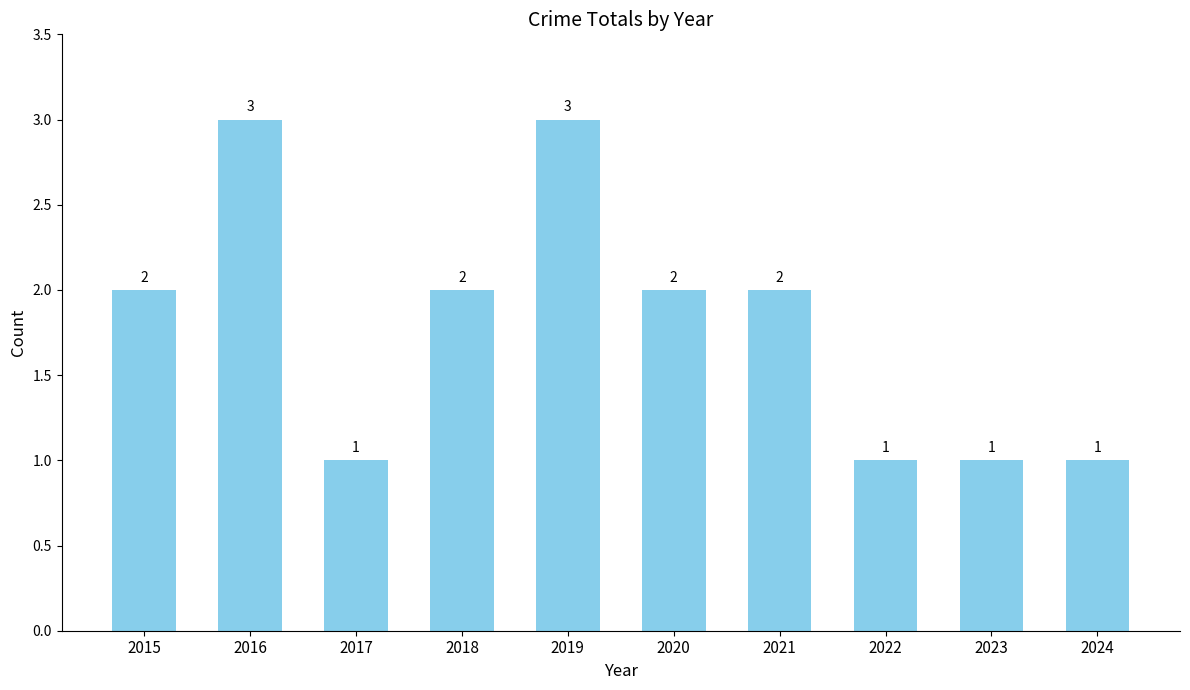

What is the average value?

2